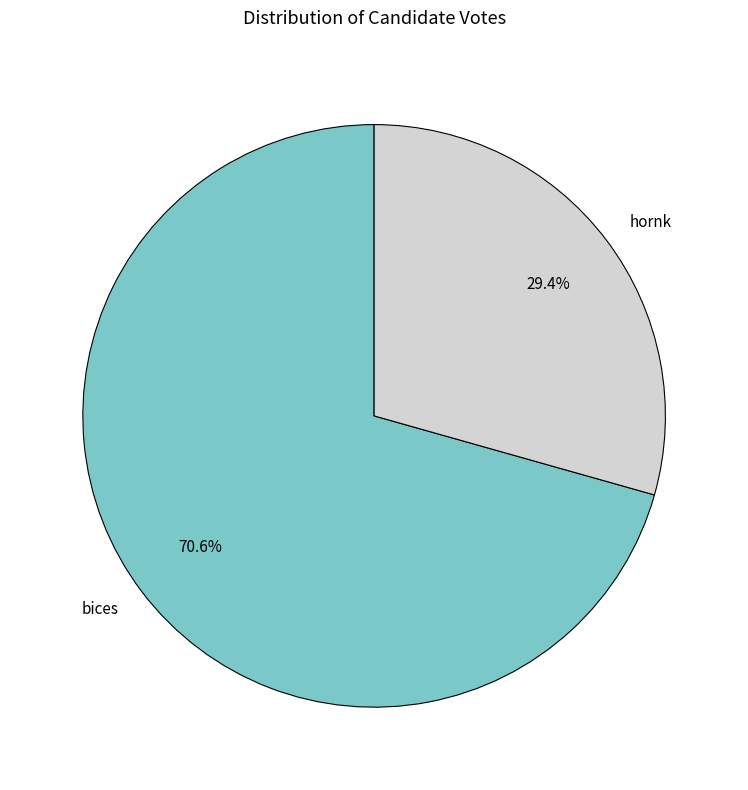

Does bices account for over 50% of the chart?

Yes